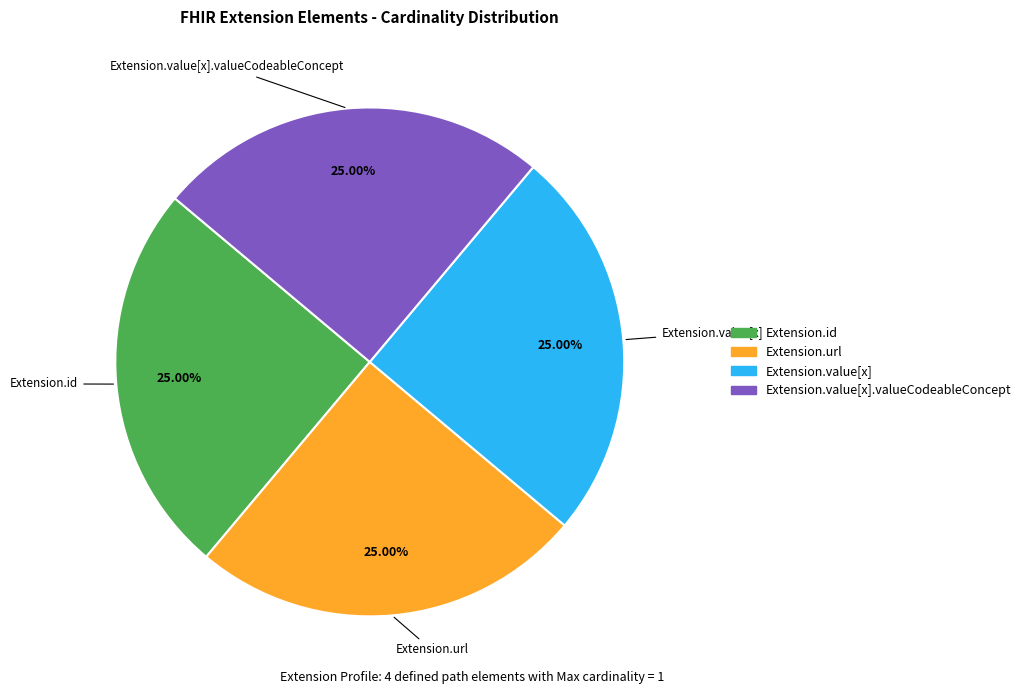

Does any single category account for the majority?

No